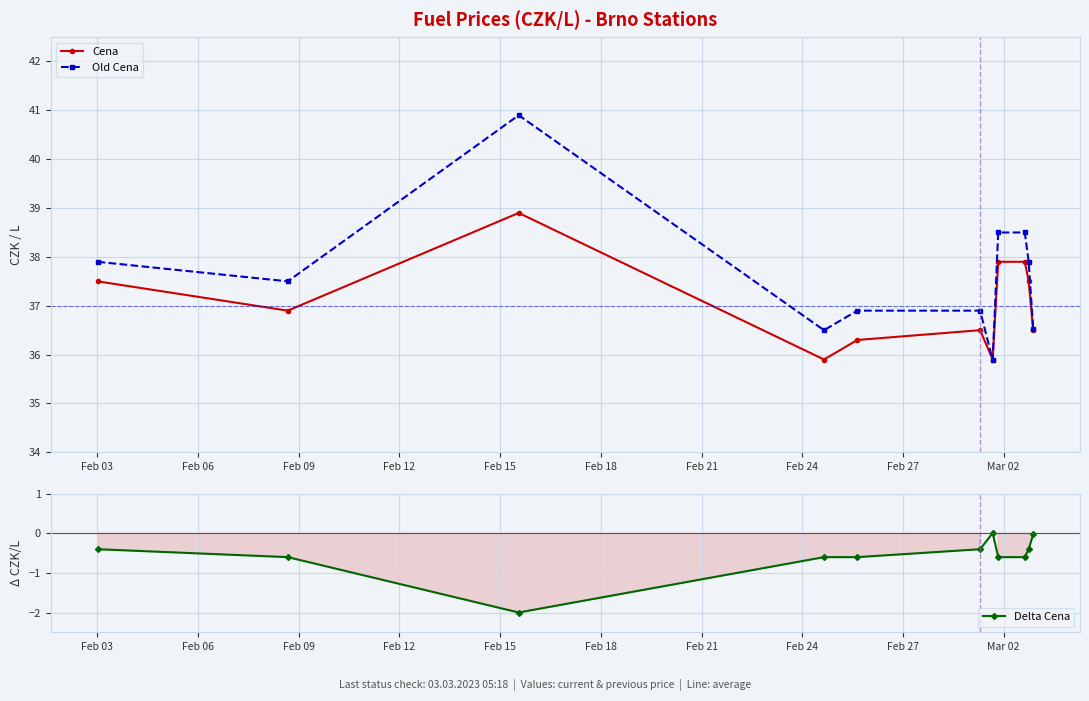

Reading right to left, what are all the values shown in this chart?

Cena: 36.5	37.5	37.9	37.9	35.9	36.5	36.3	35.9	38.9	36.9	37.5
Old Cena: 36.5	37.9	38.5	38.5	35.9	36.9	36.9	36.5	40.9	37.5	37.9
Delta Cena: -0.0	-0.4	-0.6	-0.6	0.0	-0.4	-0.6	-0.6	-2.0	-0.6	-0.4